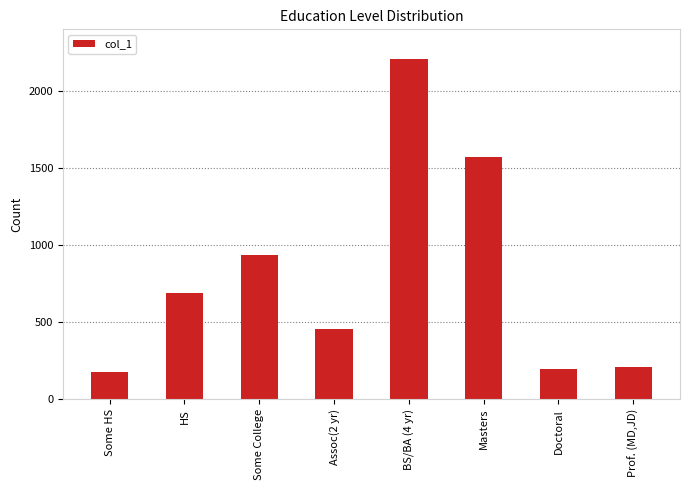

What is the smallest value displayed?

174